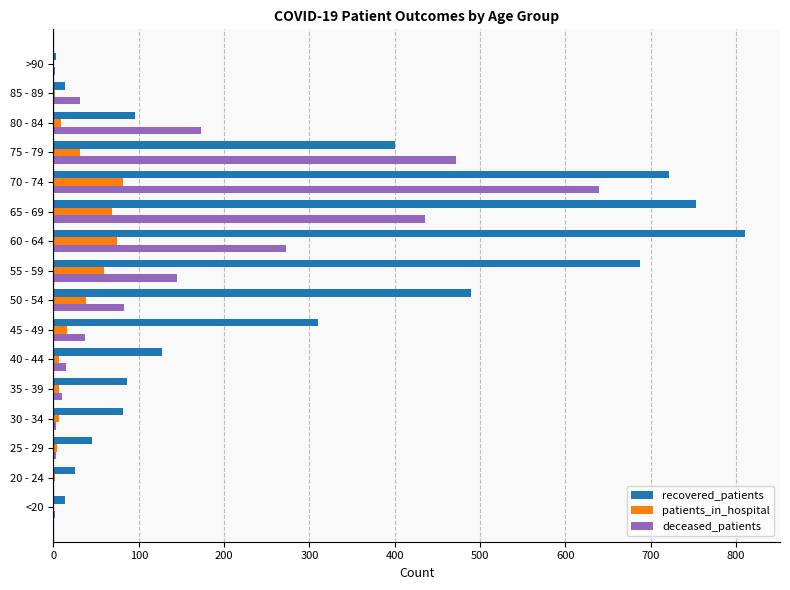

Where is deceased_patients nearest to the value 319?

60 - 64